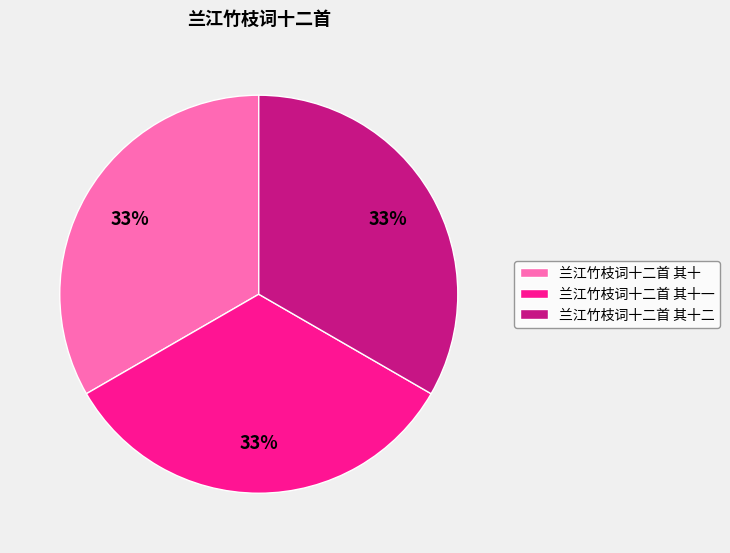

Count the number of slices in the pie.

3